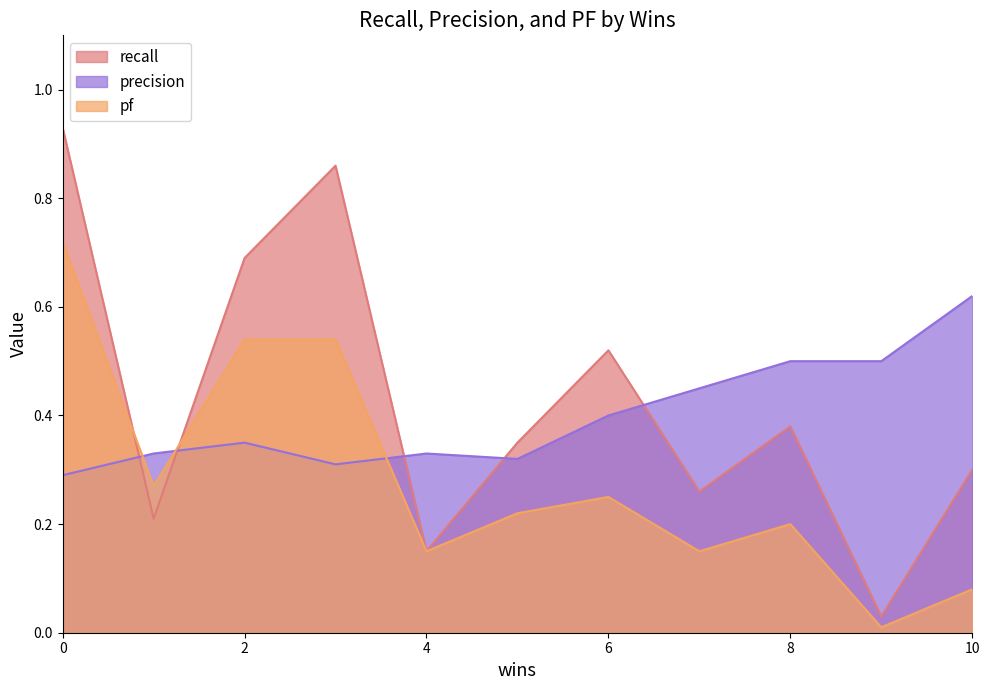

Is it true that precision equals 0.5 at 9?

True